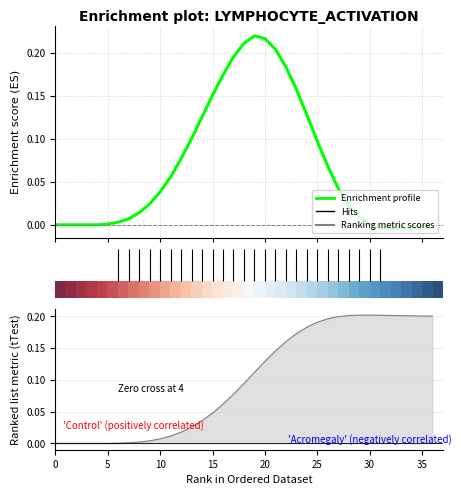

At how many categories does at least one series exceed 0?

31